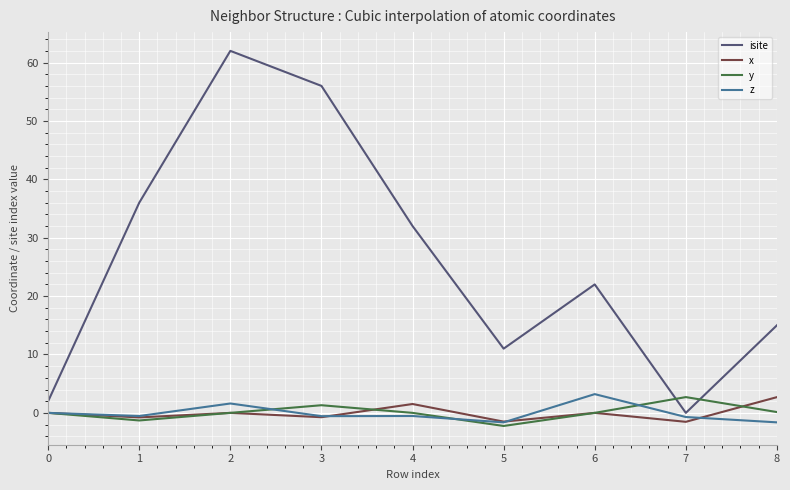

Count the number of data series in this chart.

4